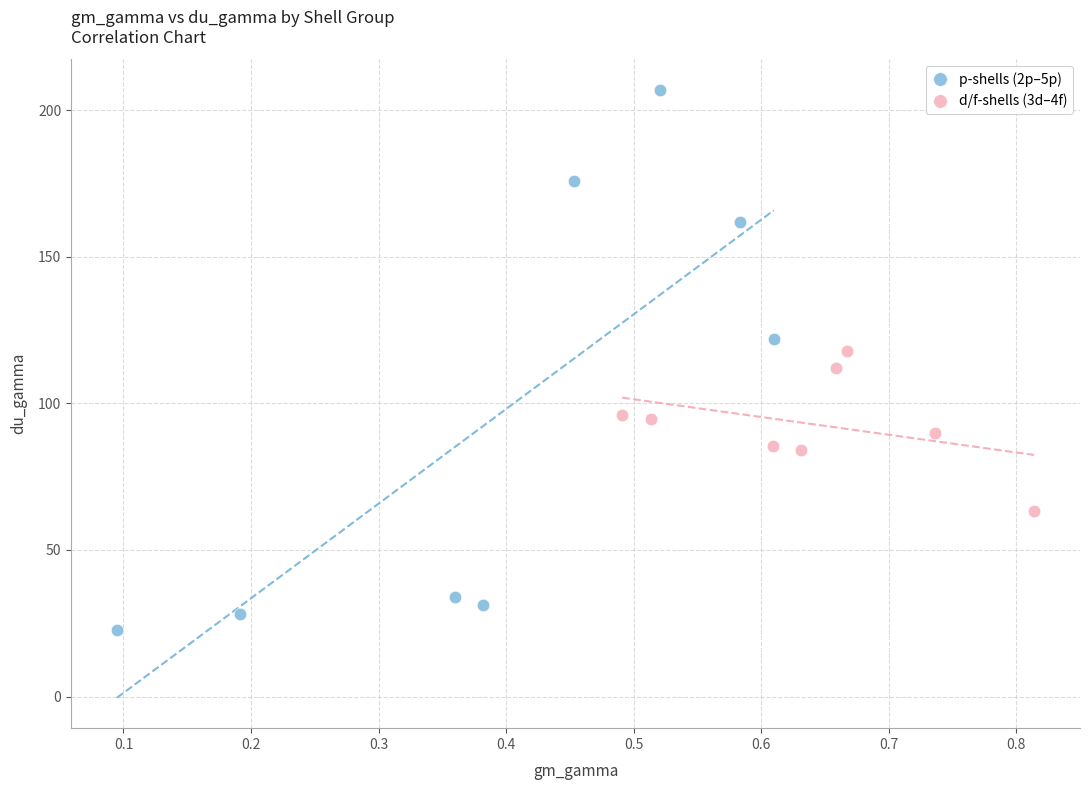

Which series contains the lowest Y value?

p-shells (2p–5p)